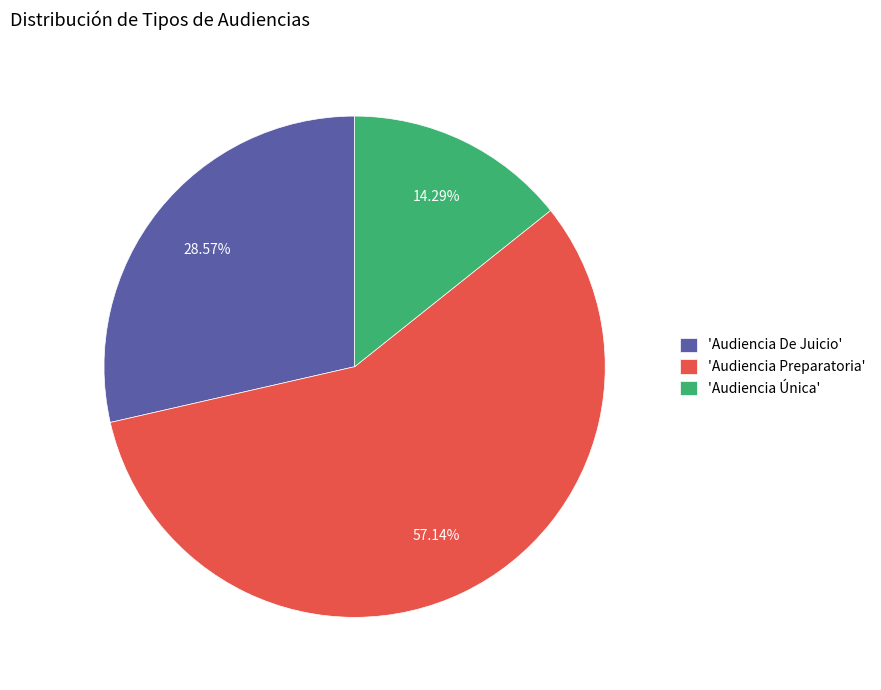

Does 'Audiencia De Juicio' account for over 50% of the chart?

No